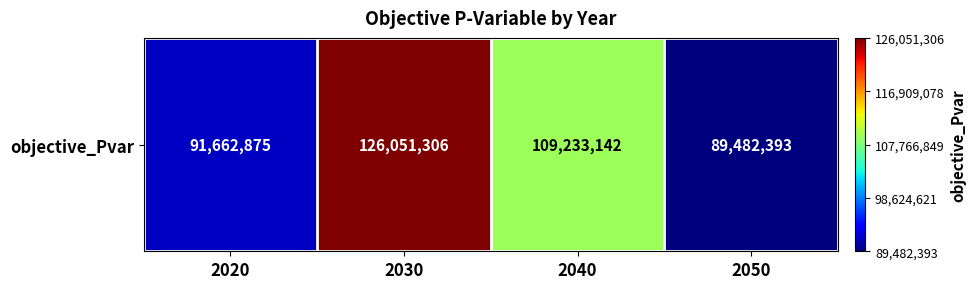

Where is the data nearest to the value 107766849?

2040